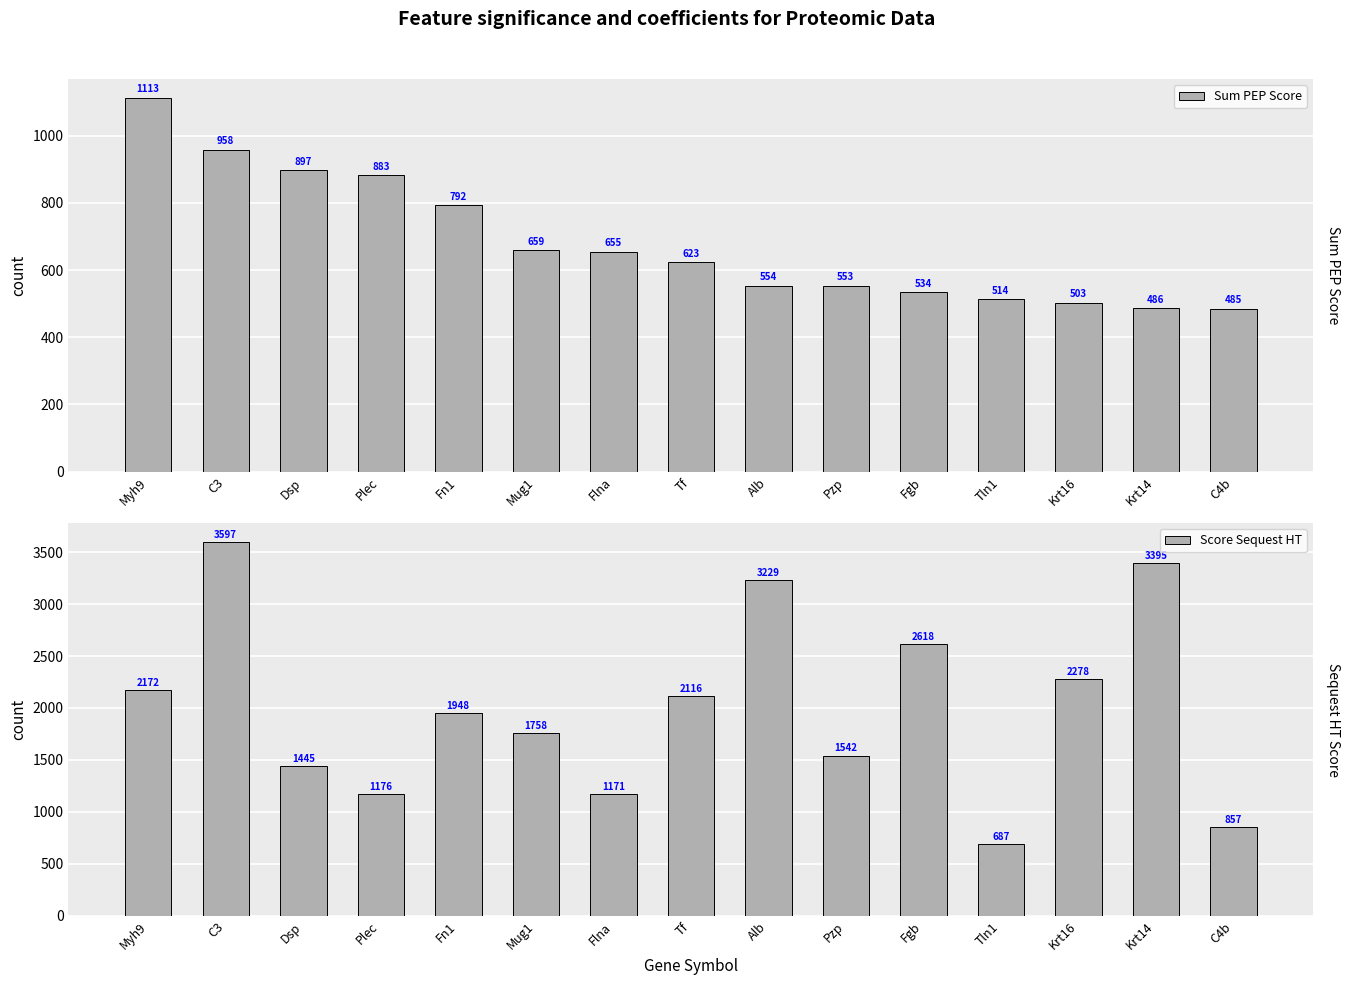

How many bars are there in each group?

2